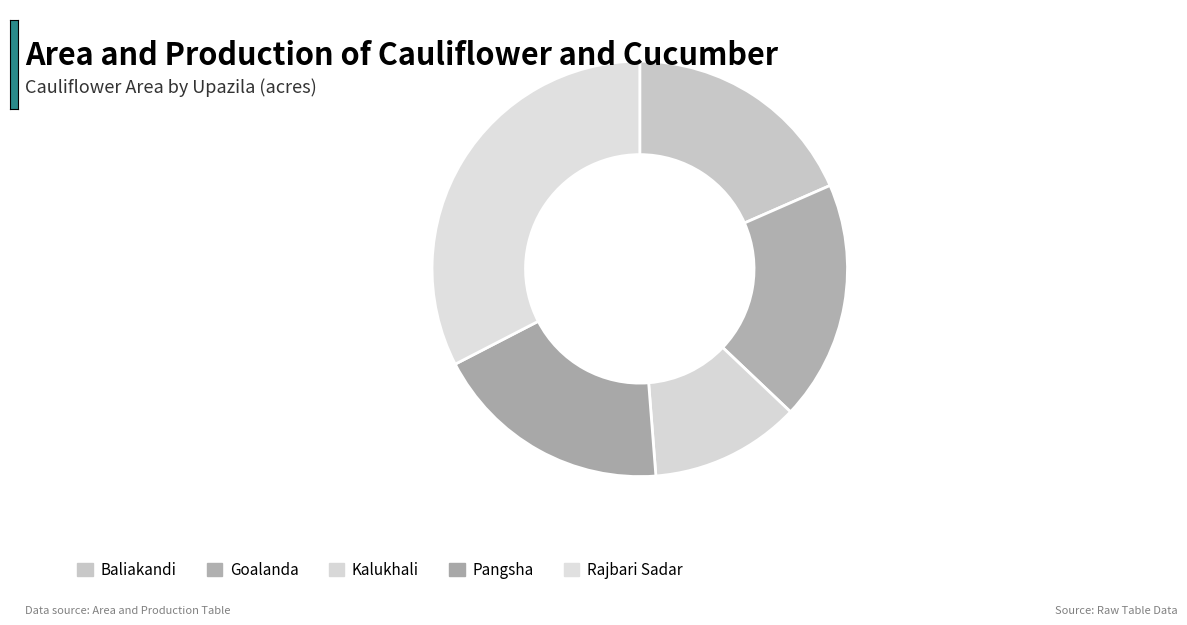

To the nearest percent, what is the combined percentage of Pangsha and Kalukhali?

30%